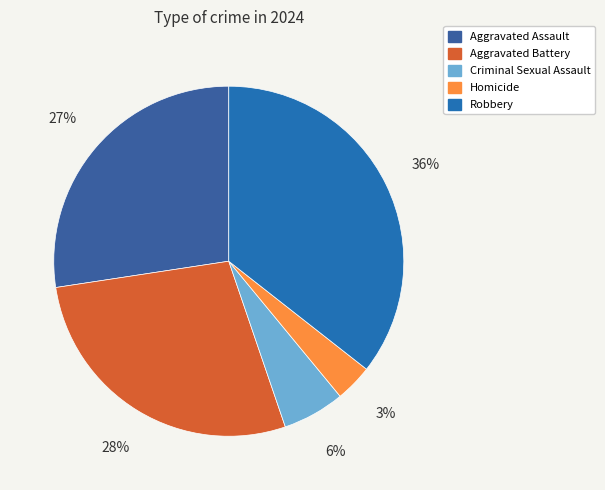

What is the ratio of the value at Criminal Sexual Assault to the value at Homicide?

1.7